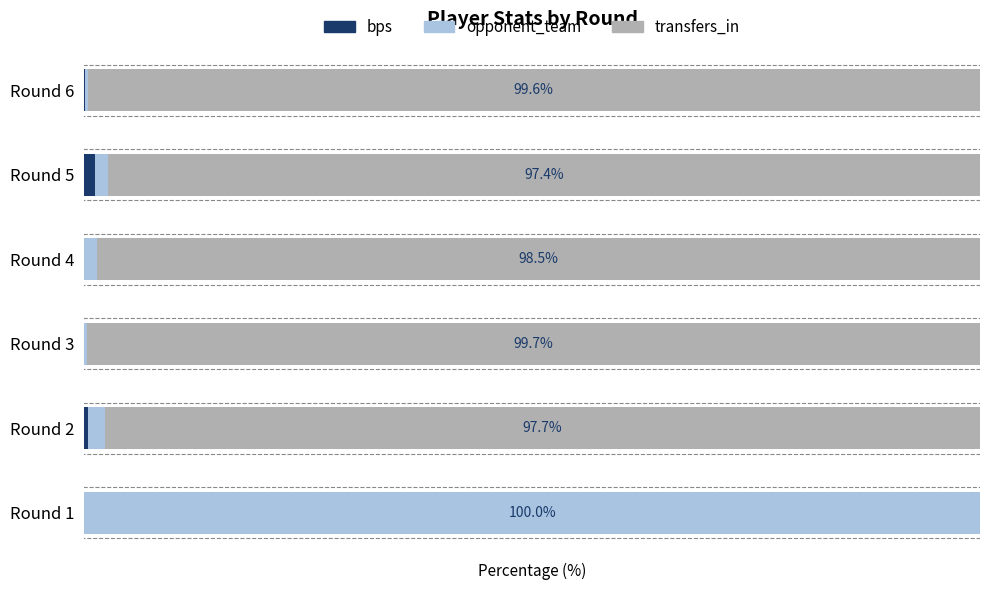

List the labels in order of bps value, largest first.

Round 5, Round 2, Round 6, Round 1, Round 3, Round 4